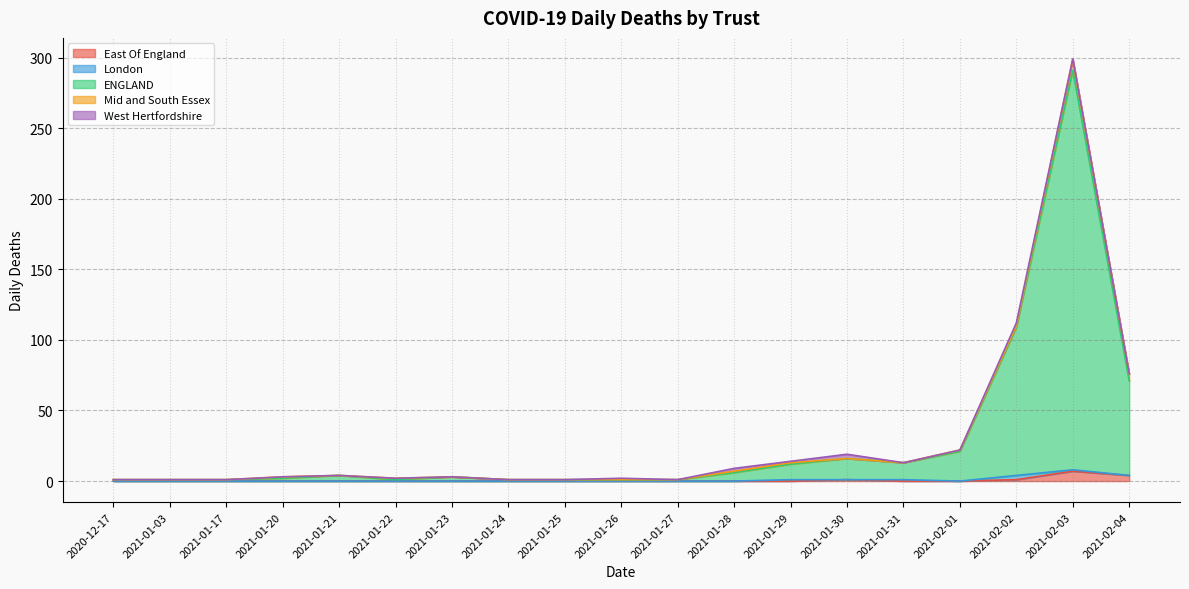

At how many categories does at least one series exceed 5?

8